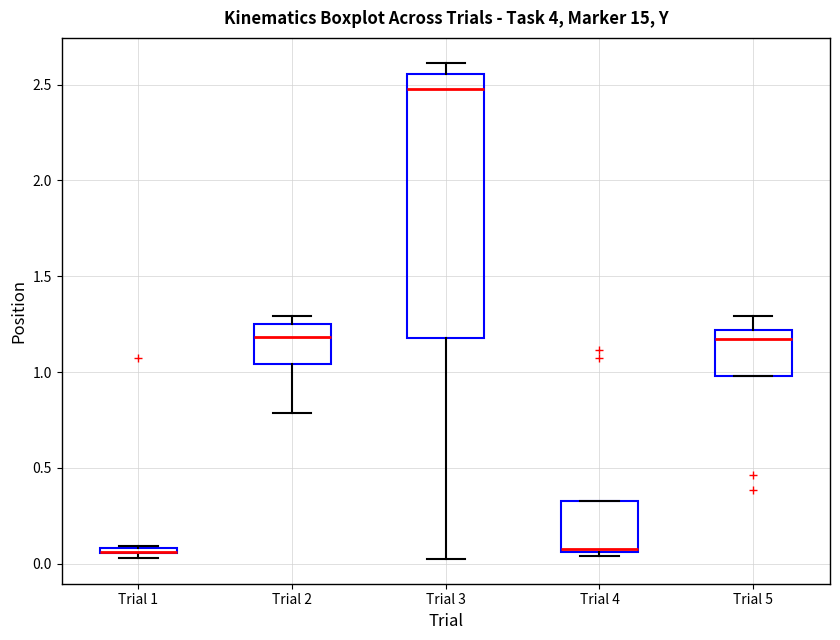

Where is the upper edge of the box for Trial 1 on the y-axis? The values are not printed on the chart, so give them approximately, as read against the axis.

0.10